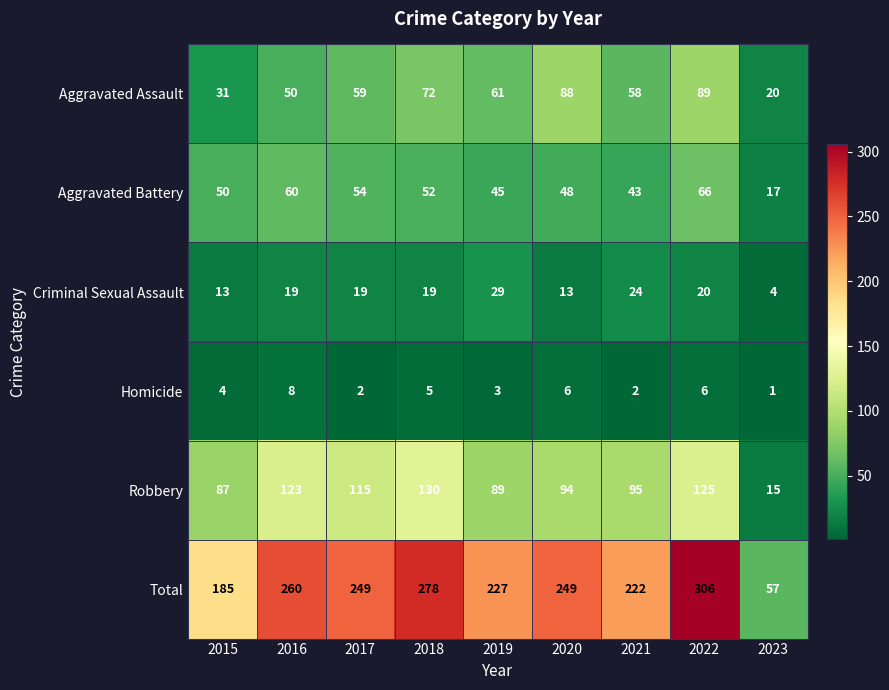

At which category does the chart reach its minimum across all series?

2023